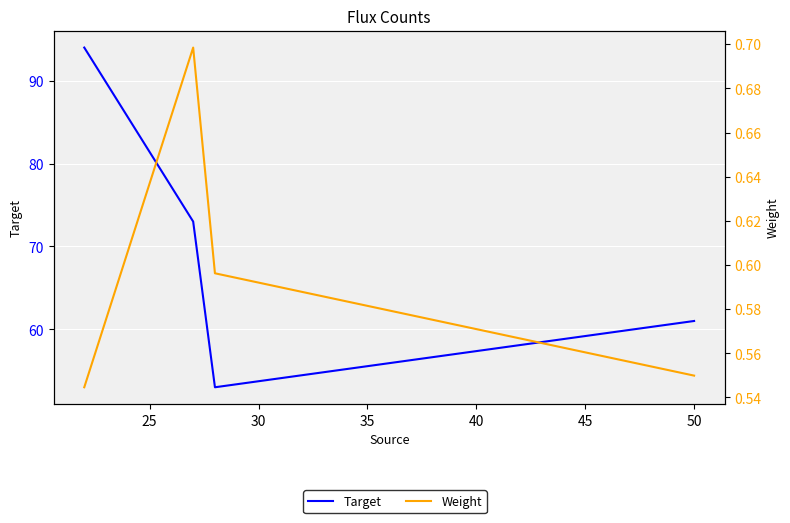

The value of Target at 30 is 69.9. True or false?

False